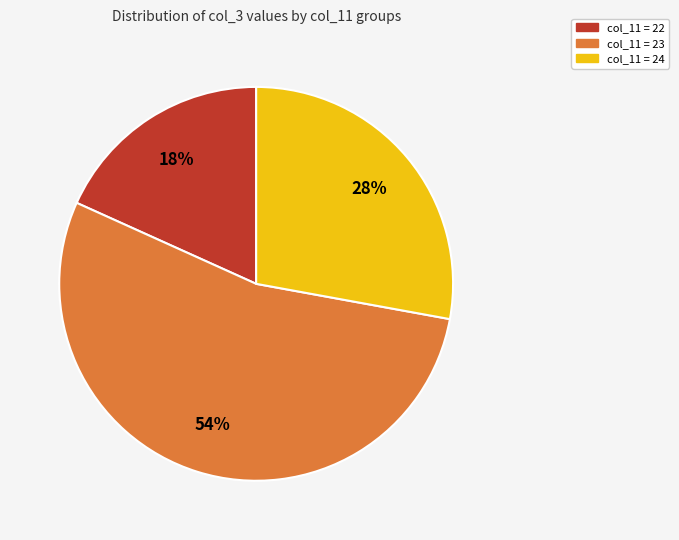

Is there any slice that represents more than half of the pie?

Yes